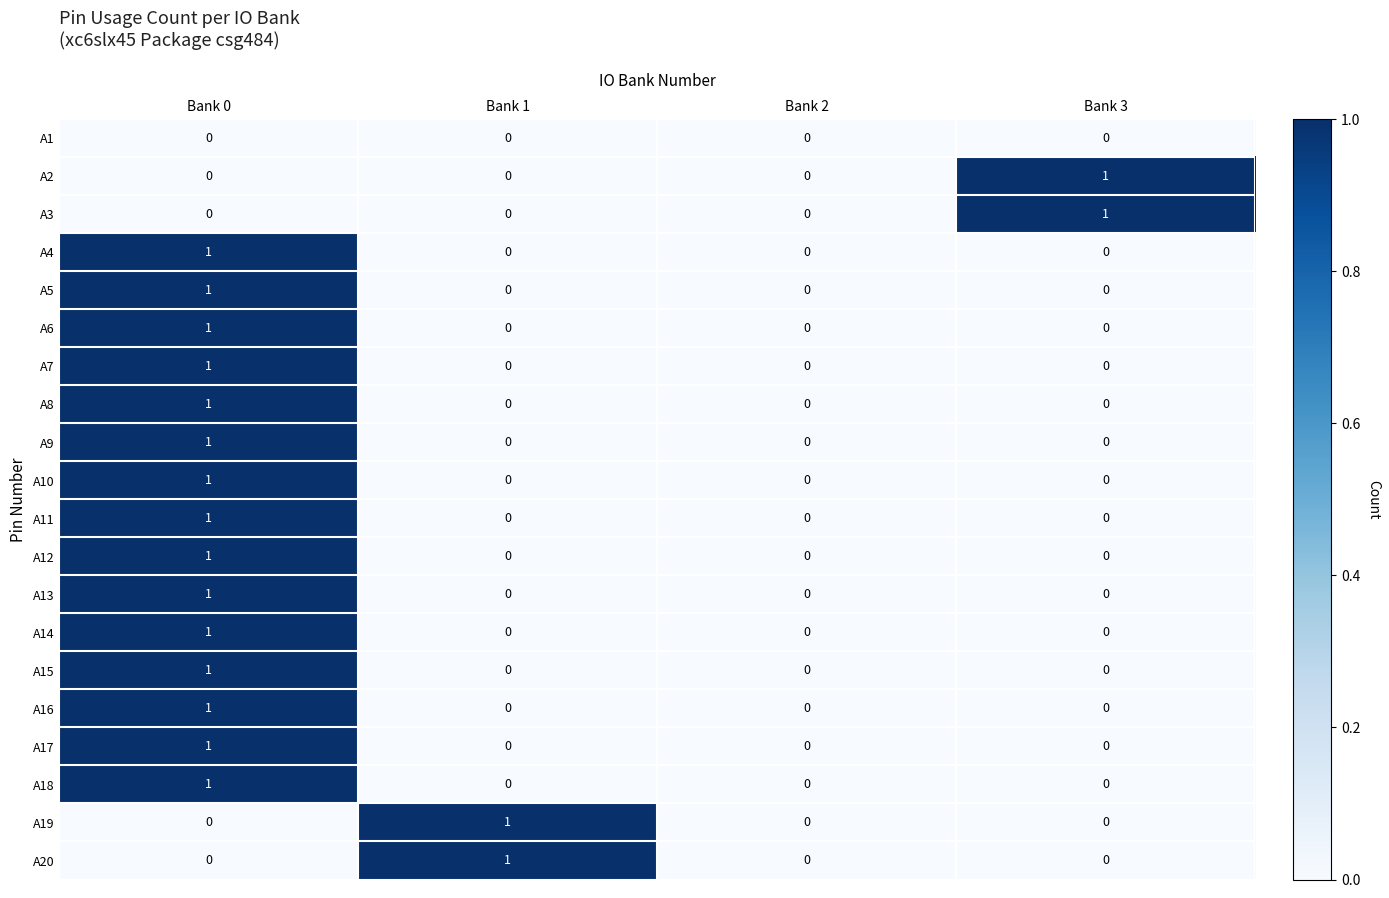

At which category is the sum across all series the highest?

Bank 0